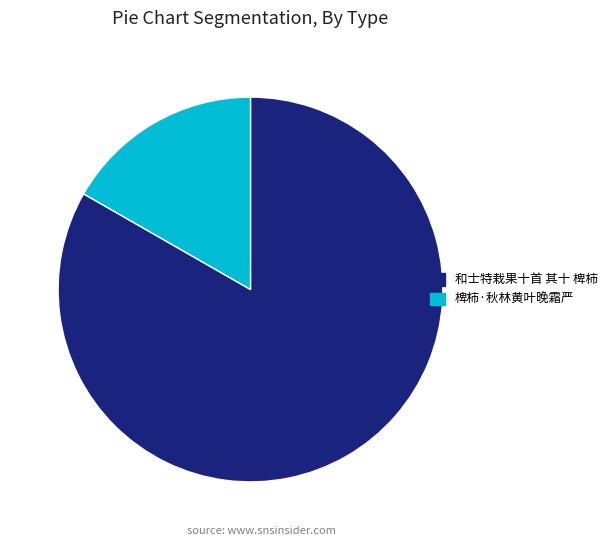

Is it true that 和士特栽果十首 其十 椑柿 is 83% of the pie?

True